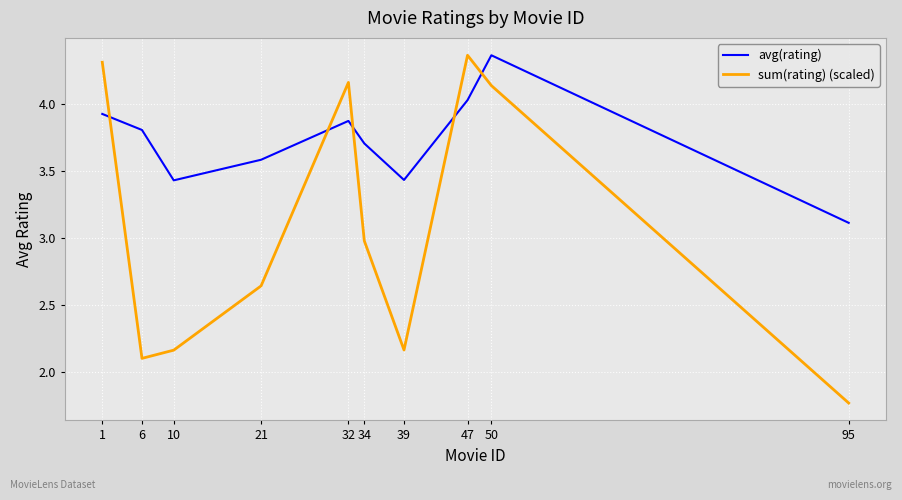

The value of sum(rating) (scaled) at 1 is 6.6. True or false?

False